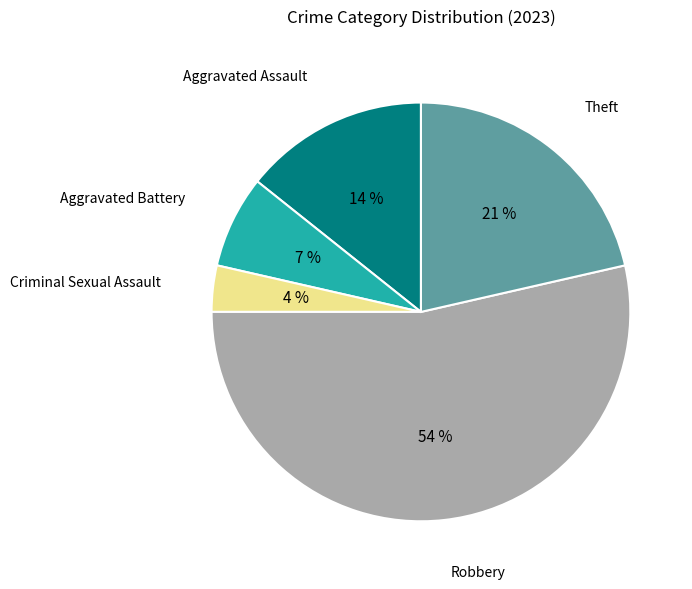

Does any single category account for the majority?

Yes